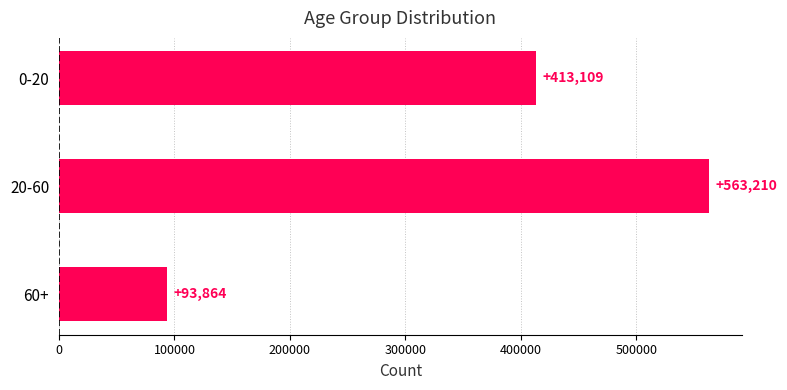

What is the average value?

356728